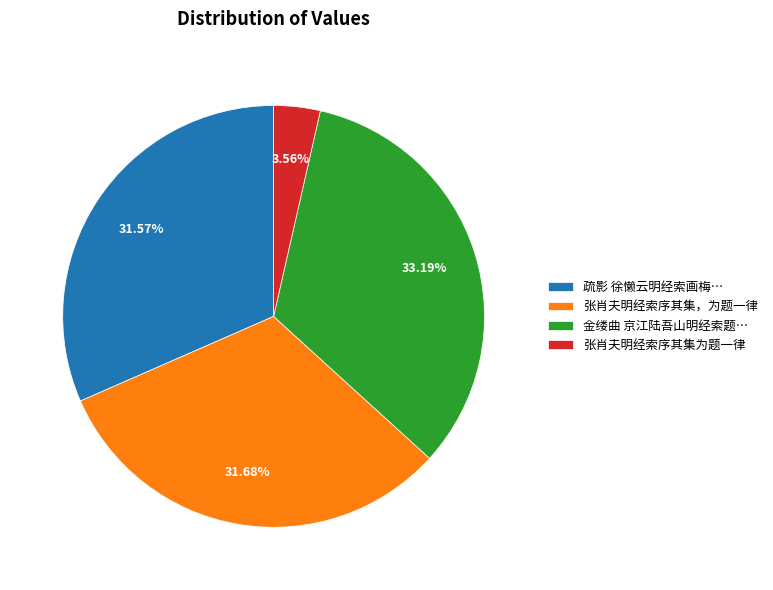

Is there a majority slice in this chart?

No